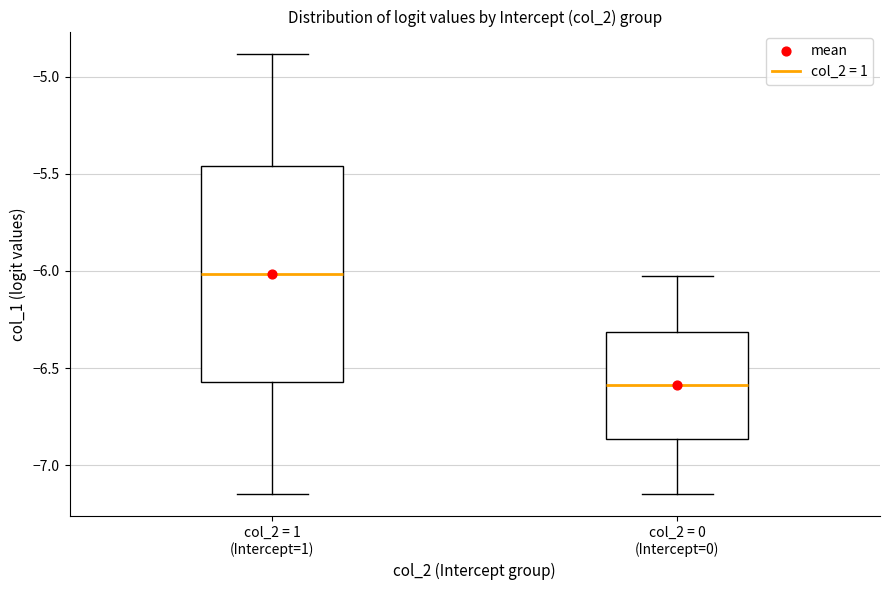

Which box's median line is the highest?

col_2 = 1 (Intercept=1)